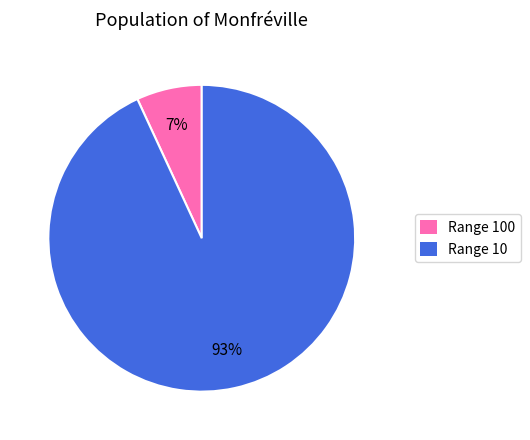

To the nearest percent, what is the average slice percentage?

50%